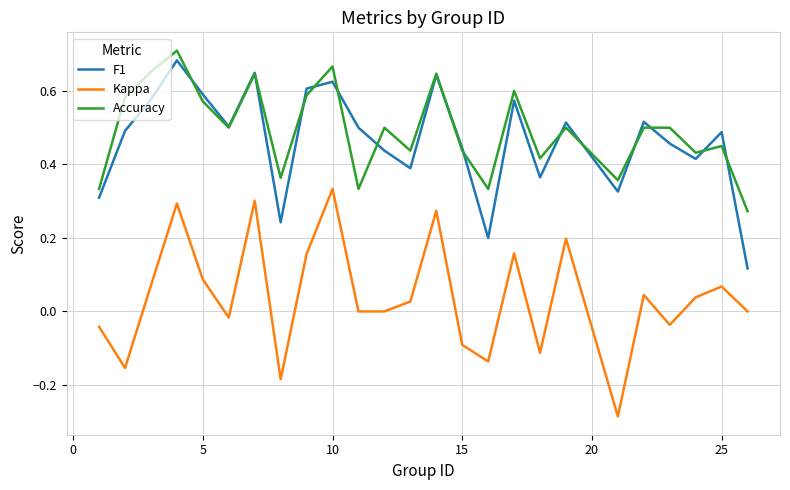

What is the sum of all Kappa values?

1.0